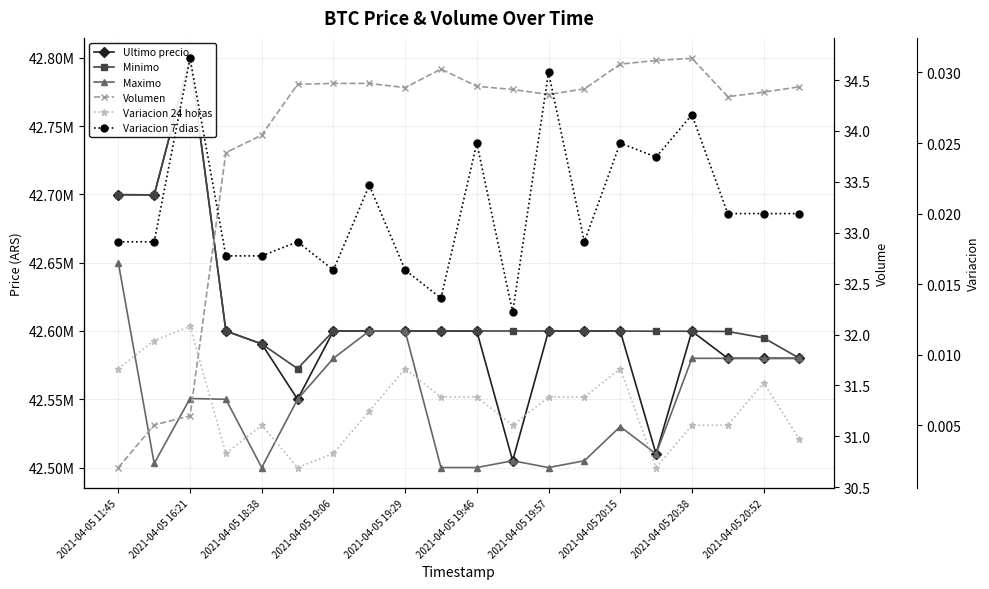

Between 13 and 19, which is larger?

13